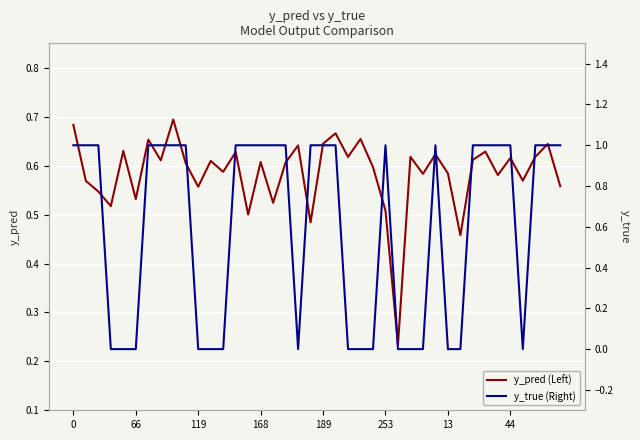

Between 30 and 119, which is larger?

30